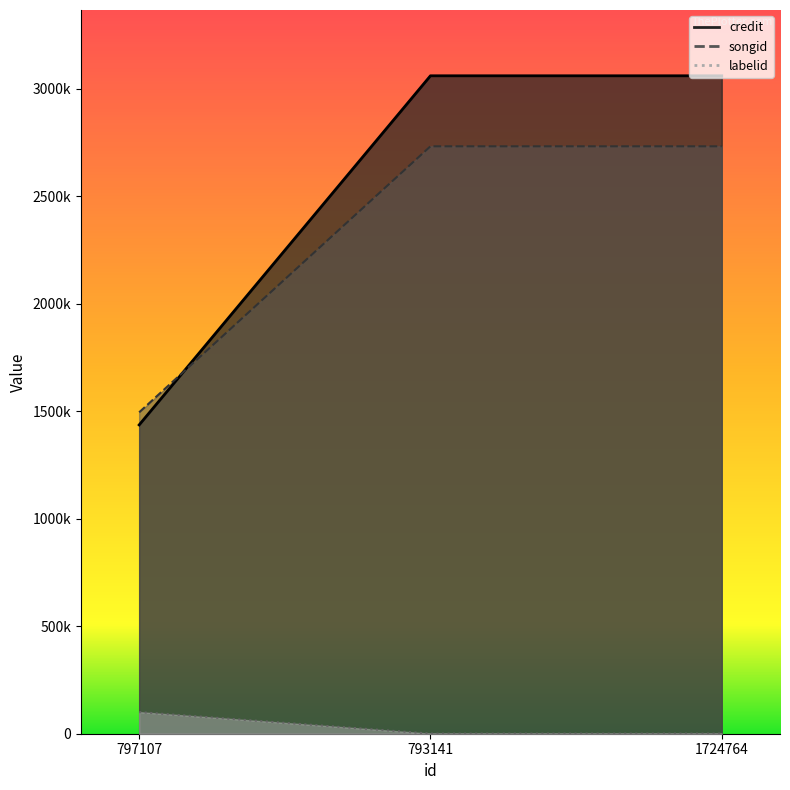

At which label is labelid closest to 50400?

797107